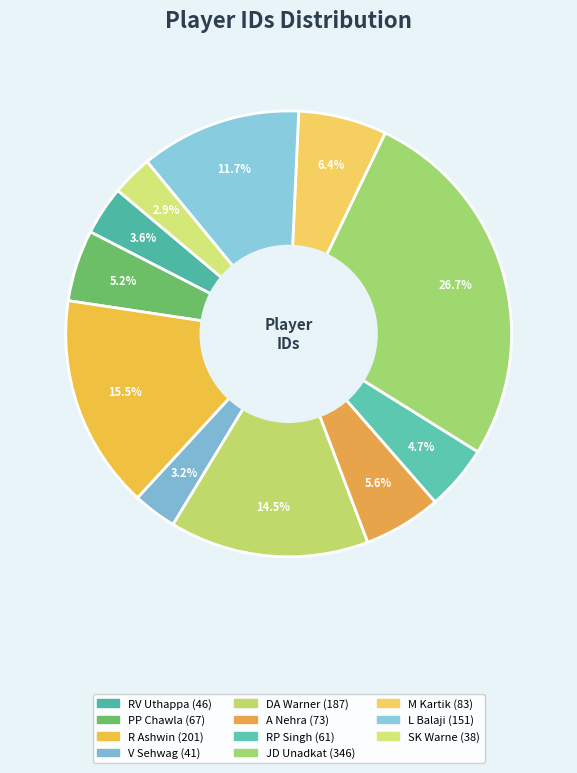

How many segments does this pie chart have?

11